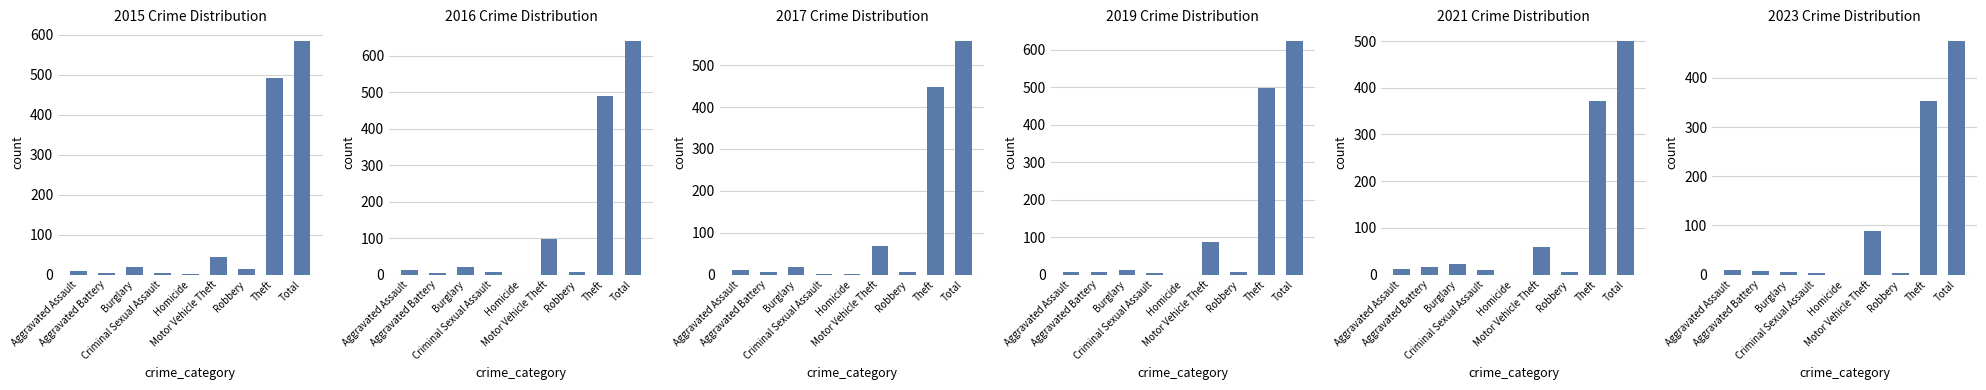

Is it true that 2017 equals 6 at Robbery?

True